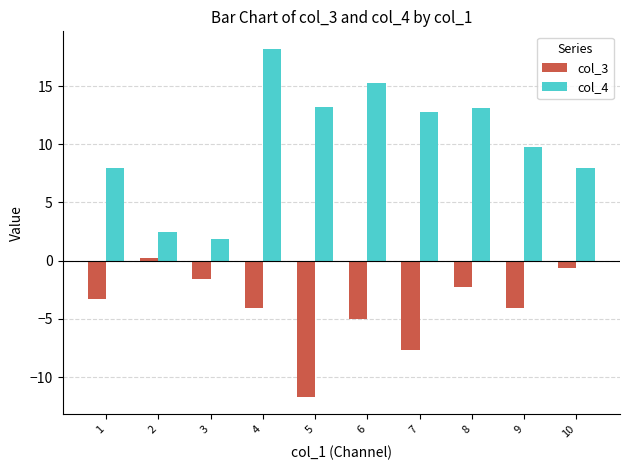

What is the value of the col_3 bar at the 4th from the left?

-4.1